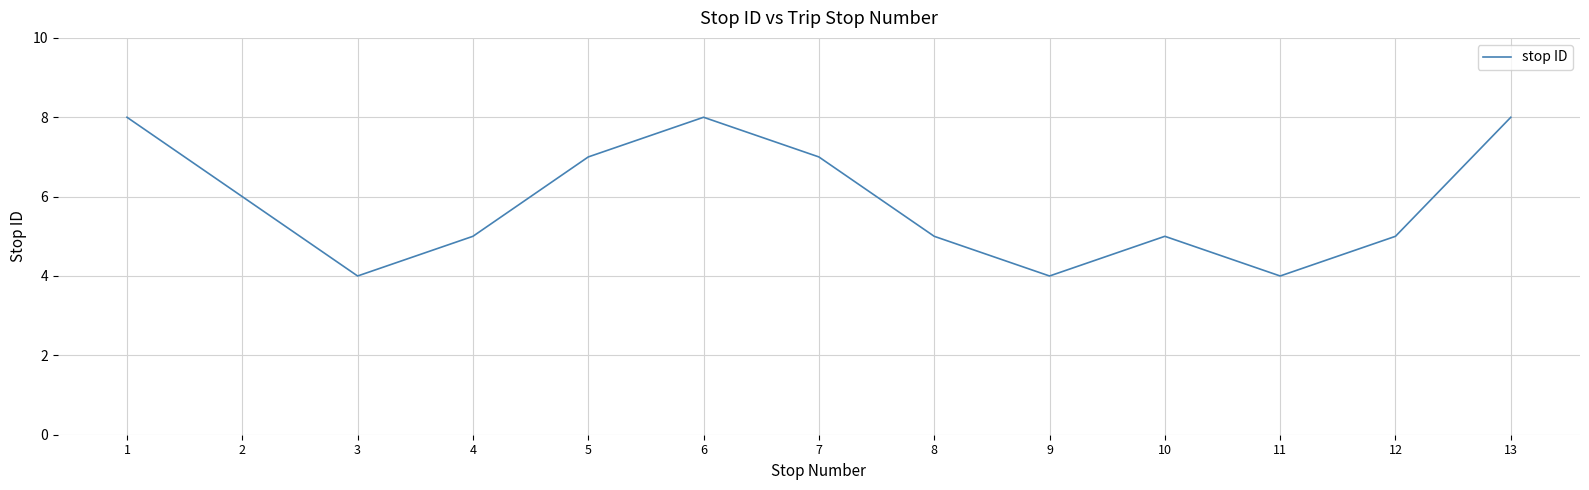

What is the minimum value shown in the chart?

4